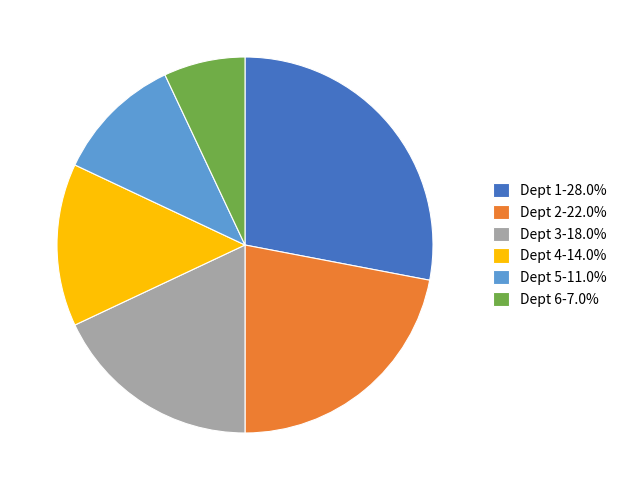

Approximately how many times larger is the value at Dept 6-7.0% compared to Dept 4-14.0%?

0.5